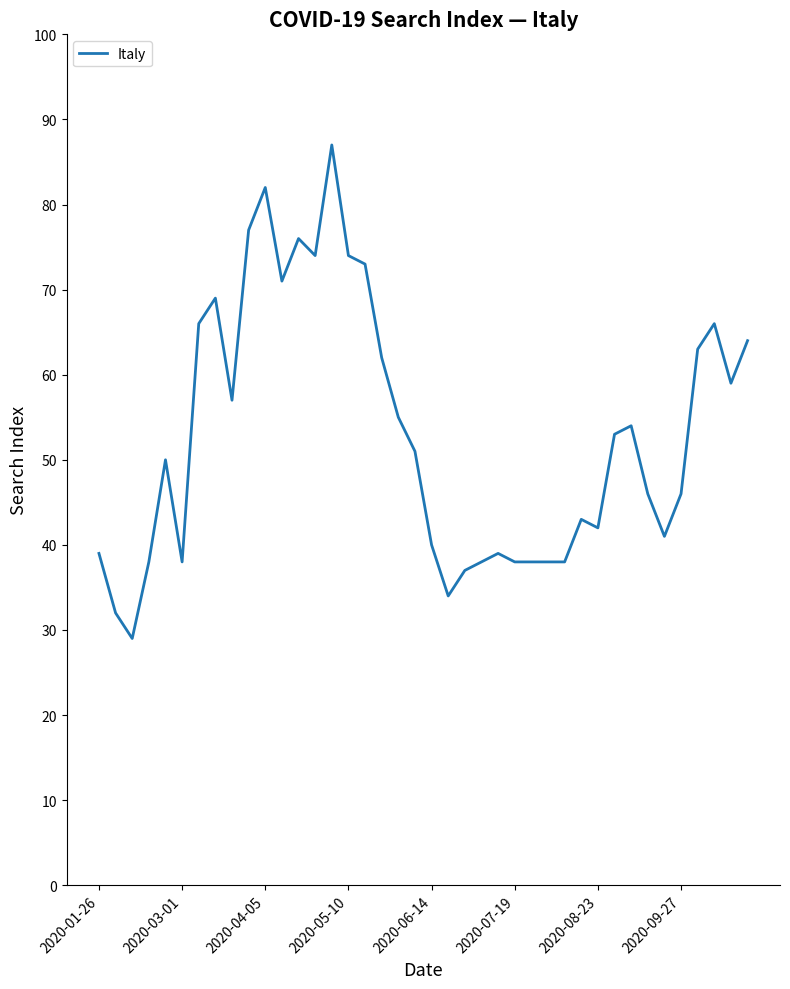

What is the minimum value shown in the chart?

29